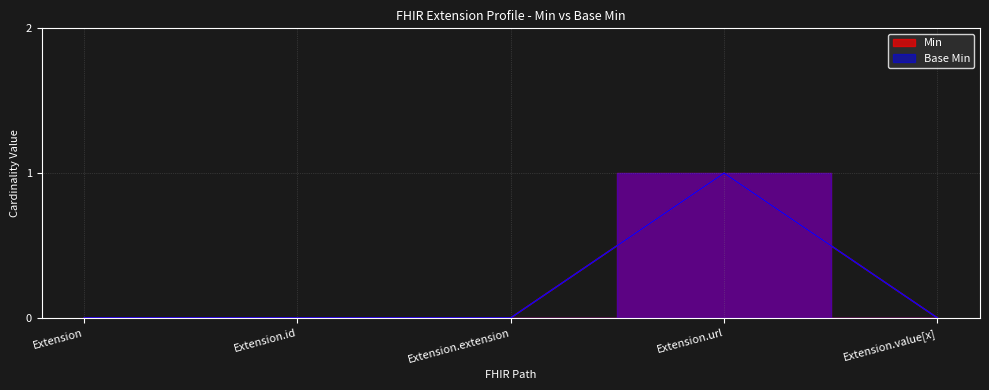

True or false: Min and Base Min cross at least once.

False